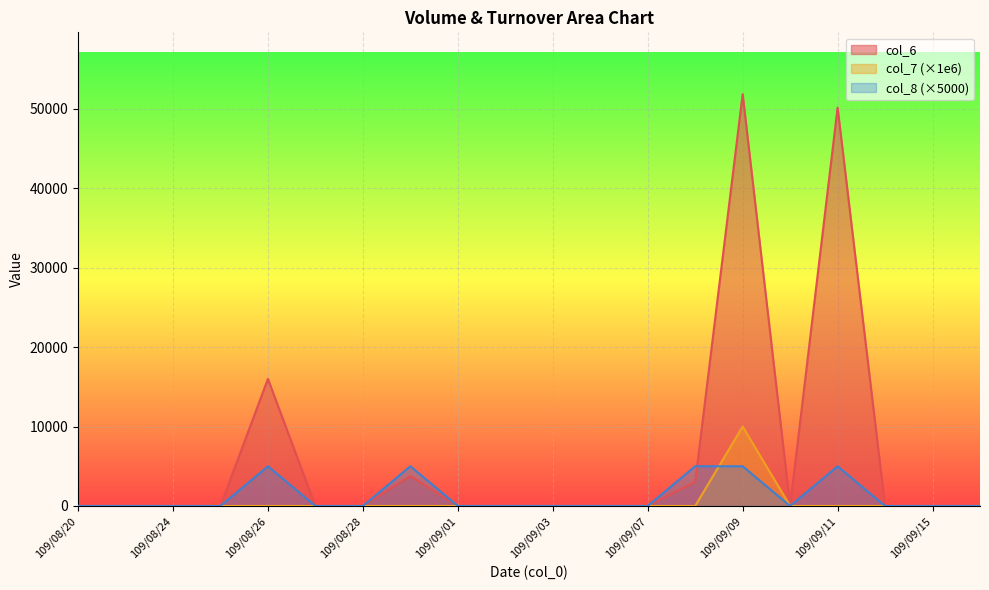

Where is the first local minimum for col_6?

109/09/10